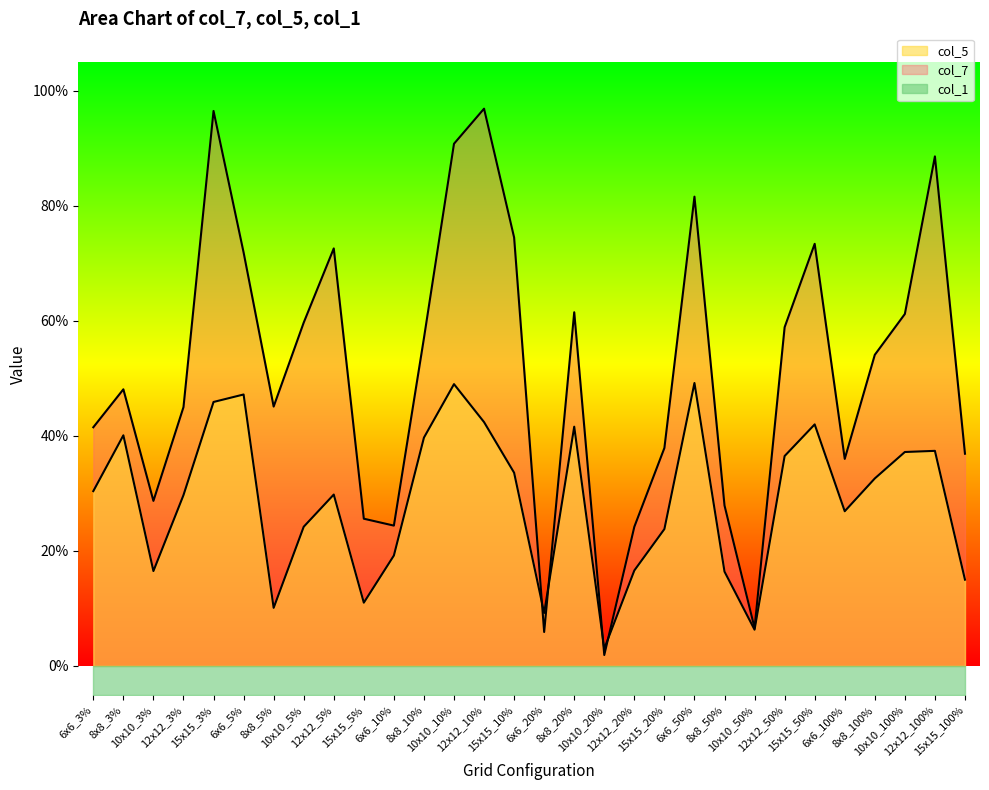

Which series has the largest total across all categories?

col_7